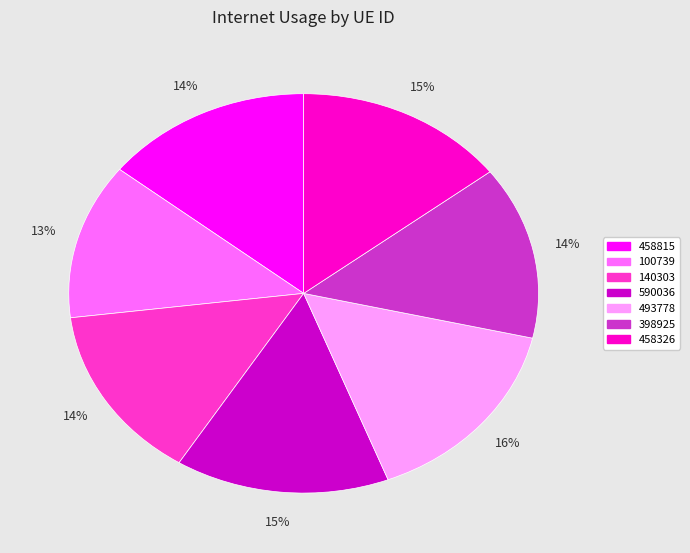

What is the ratio of the value at 458815 to the value at 493778?

0.9